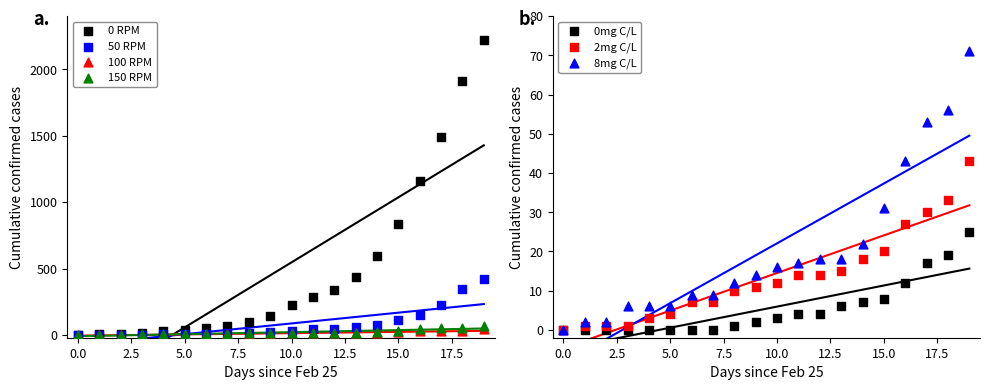

At how many categories does at least one series exceed 518?

6